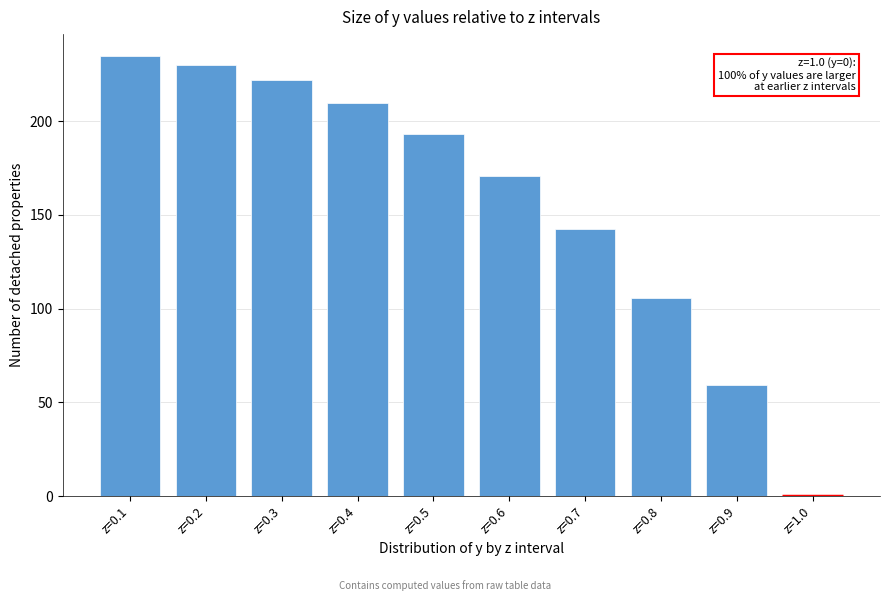

Reading left to right, list all the values displayed in this chart.

z=0.1=234.6	z=0.2=229.8	z=0.3=221.6	z=0.4=209.5	z=0.5=192.9	z=0.6=170.9	z=0.7=142.4	z=0.8=105.7	z=0.9=59.1	z=1.0=0.0